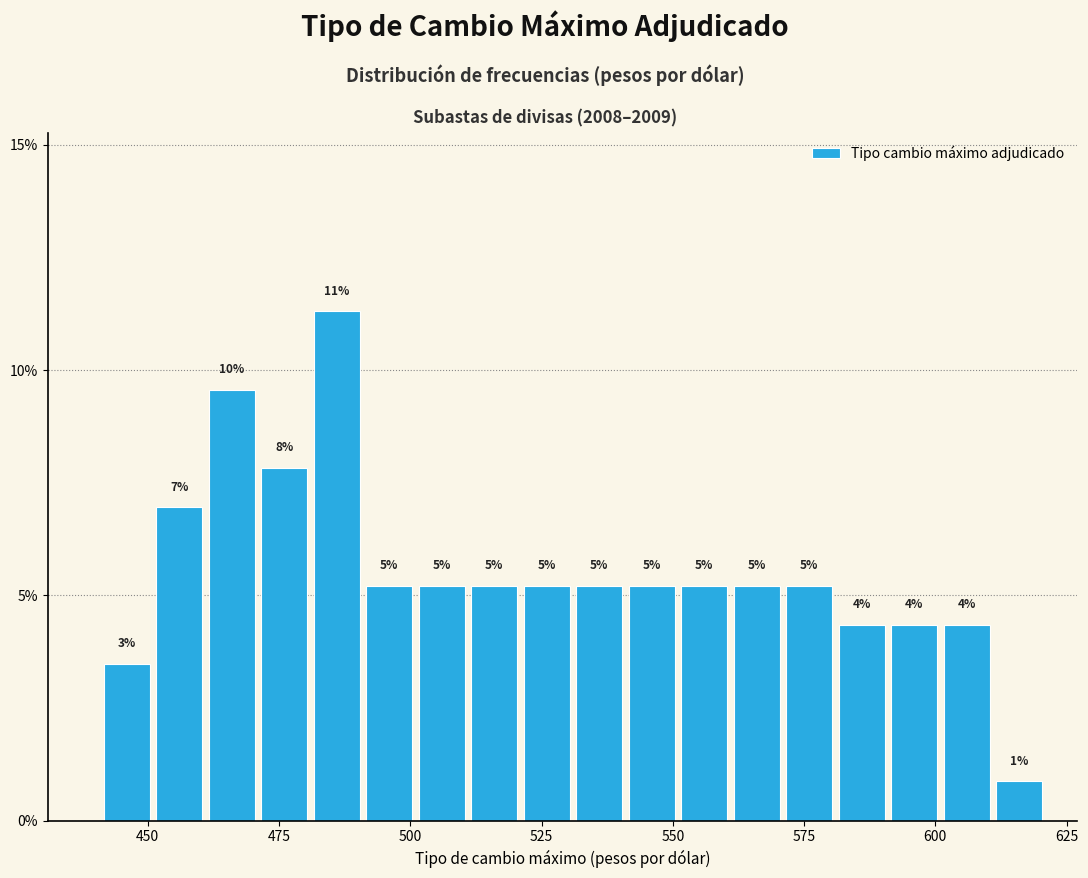

Around what value on the x-axis is the tallest bar? Give the approximate position of its centre, as read against the axis.

485